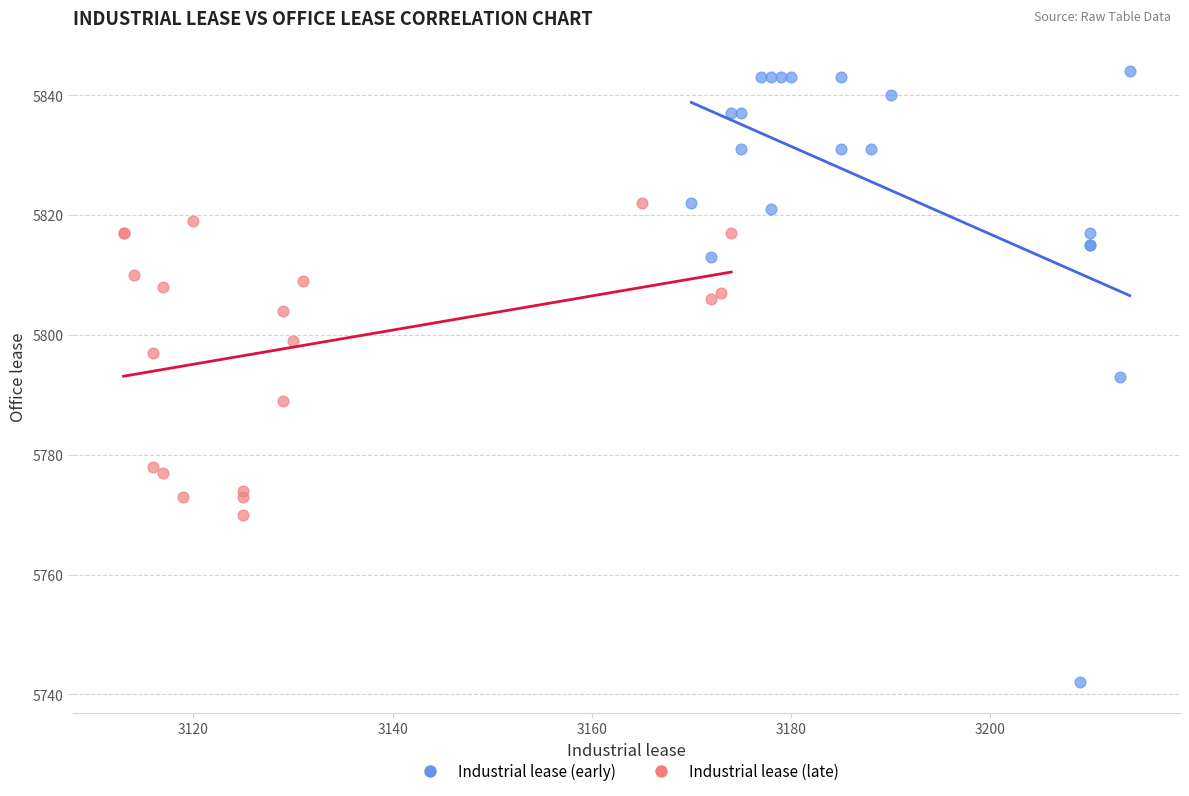

Which series reaches the minimum Y coordinate?

Industrial lease (early)